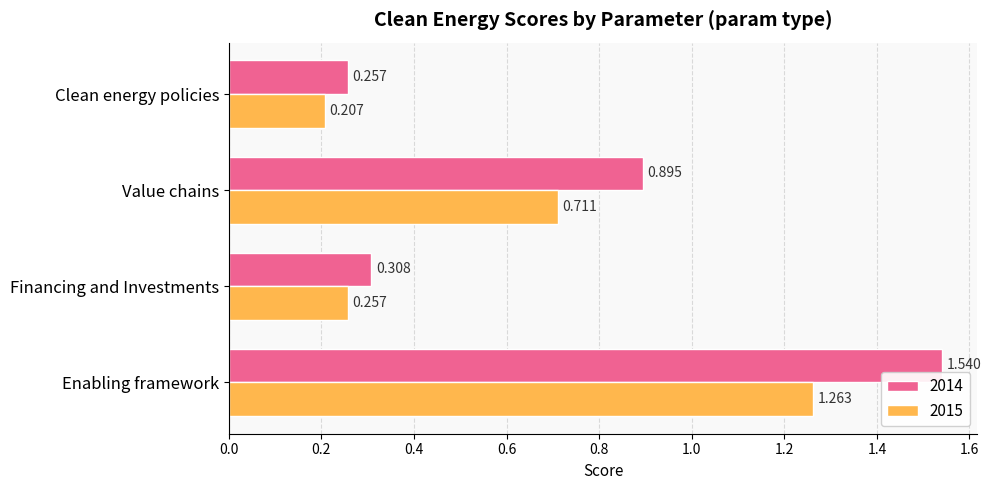

List the labels in order of 2014 value, largest first.

Enabling framework, Value chains, Financing and Investments, Clean energy policies